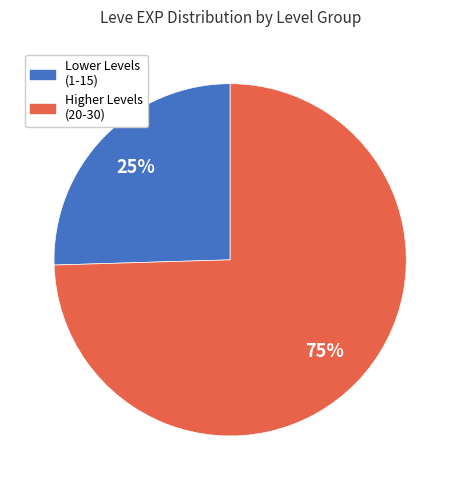

Is there any slice that represents more than half of the pie?

Yes